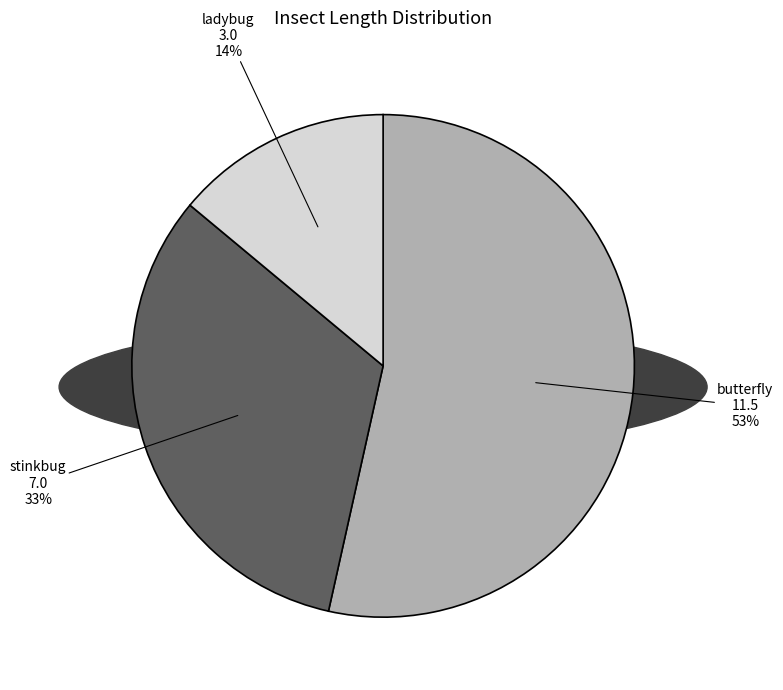

Which slice is the largest?

butterfly